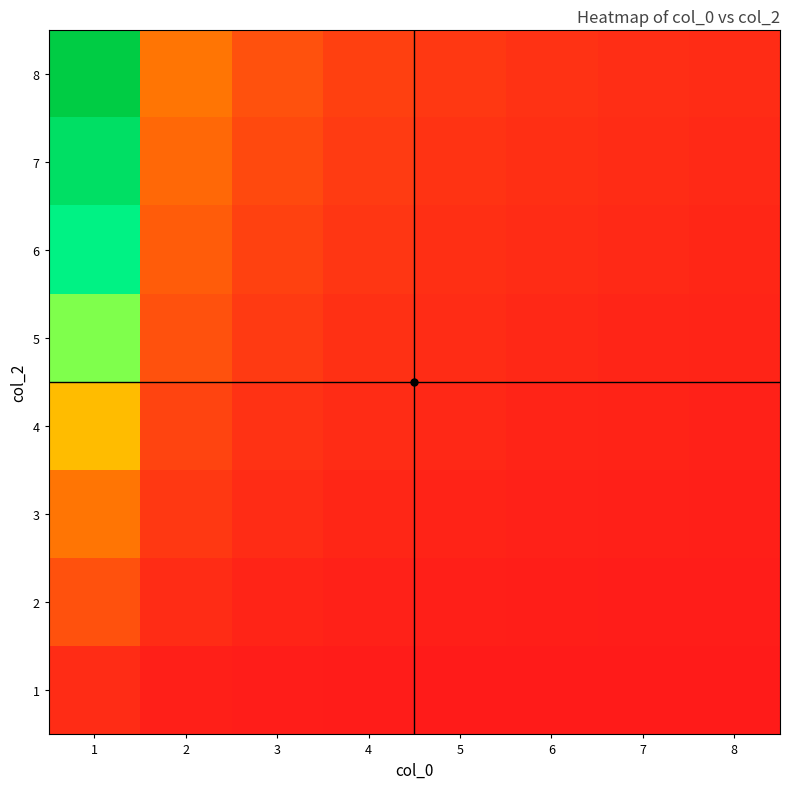

Which category has the lowest value across all series?

8